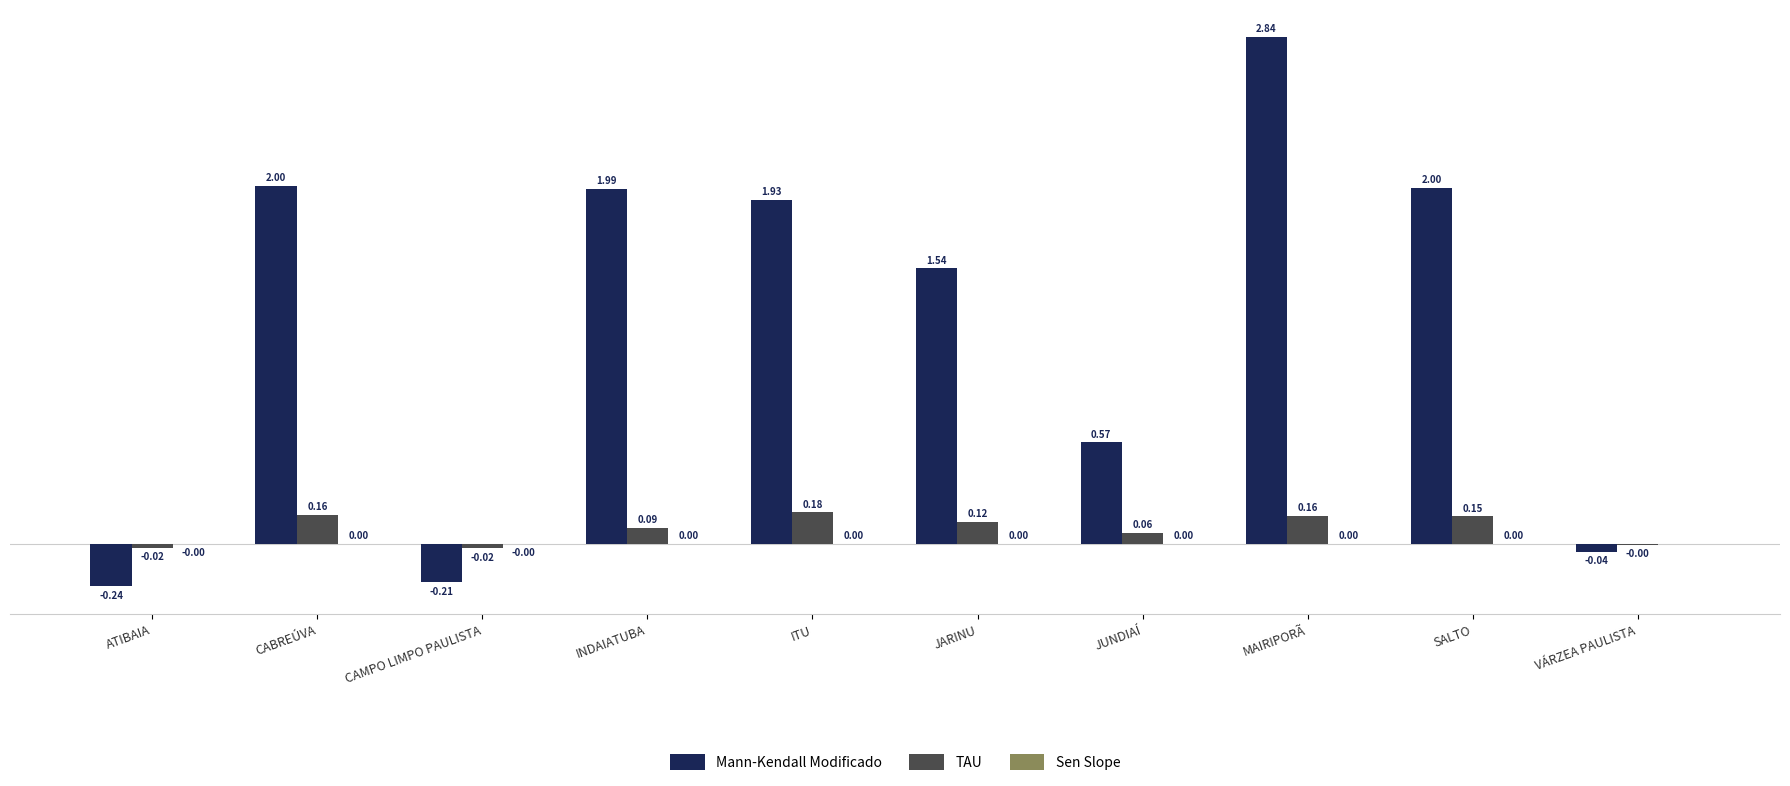

Which series has the largest total across all categories?

Mann-Kendall Modificado